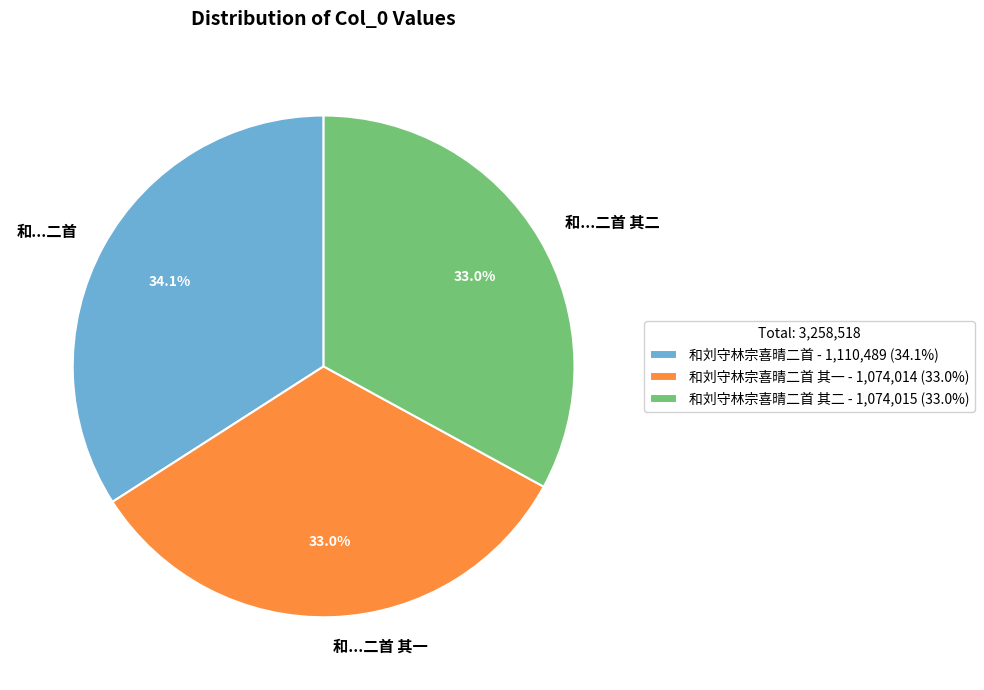

Between 和...二首 and 和...二首 其二, which is larger?

和...二首